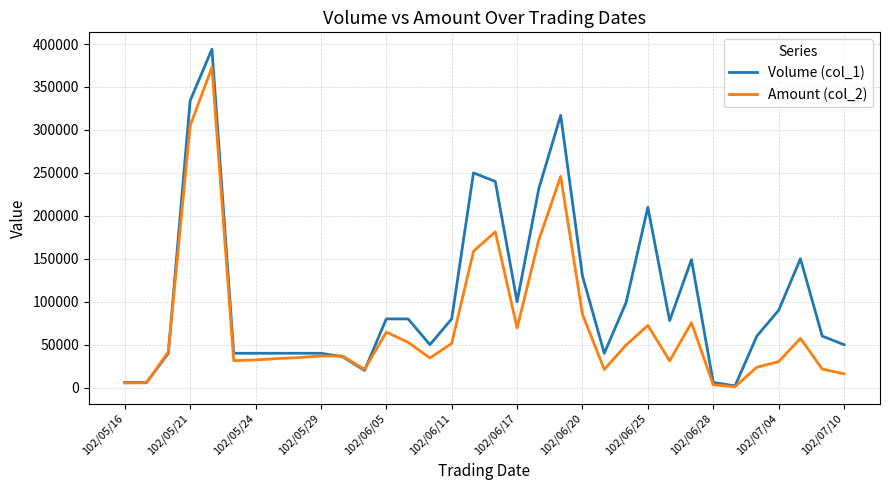

Which series has the largest total across all categories?

Volume (col_1)